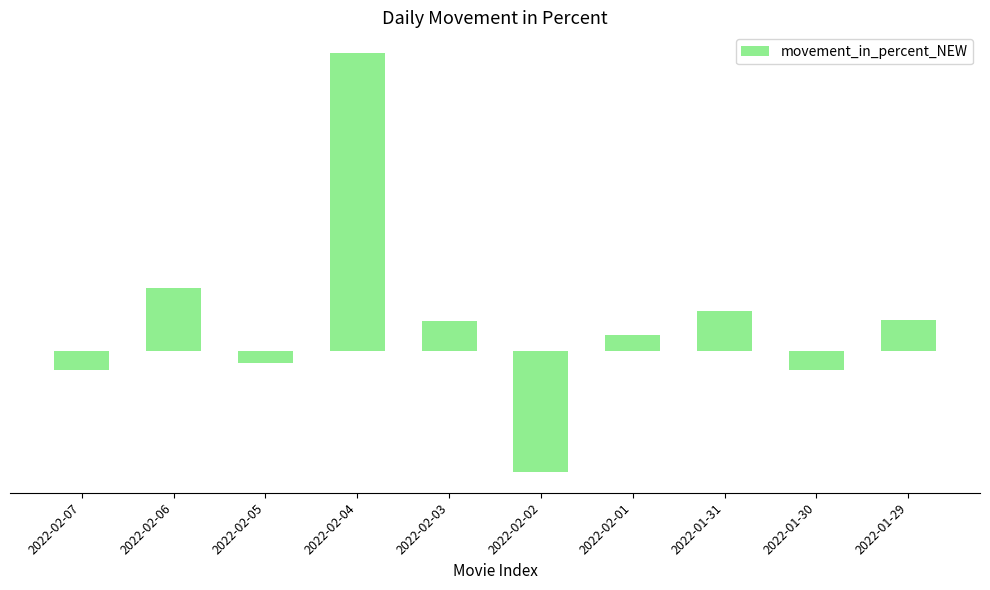

Rank the categories by value from lowest to highest.

2022-02-02, 2022-01-30, 2022-02-07, 2022-02-05, 2022-02-01, 2022-02-03, 2022-01-29, 2022-01-31, 2022-02-06, 2022-02-04